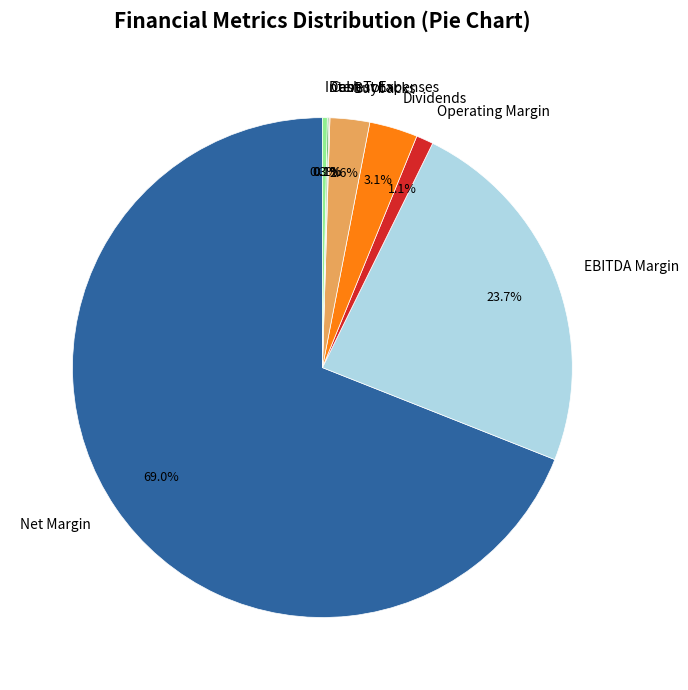

Does Net Margin account for over 50% of the chart?

Yes